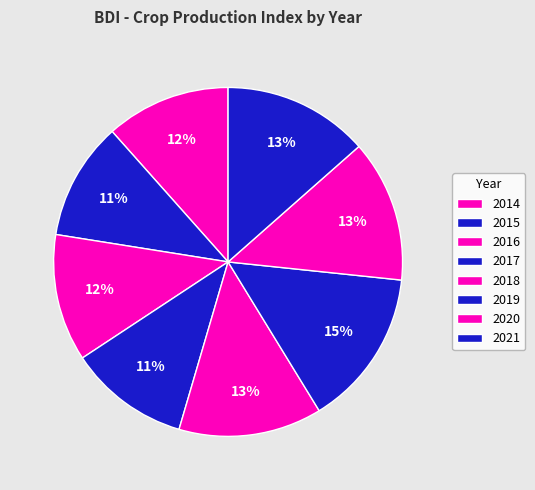

To the nearest percent, what percentage of the pie is 2019?

15%